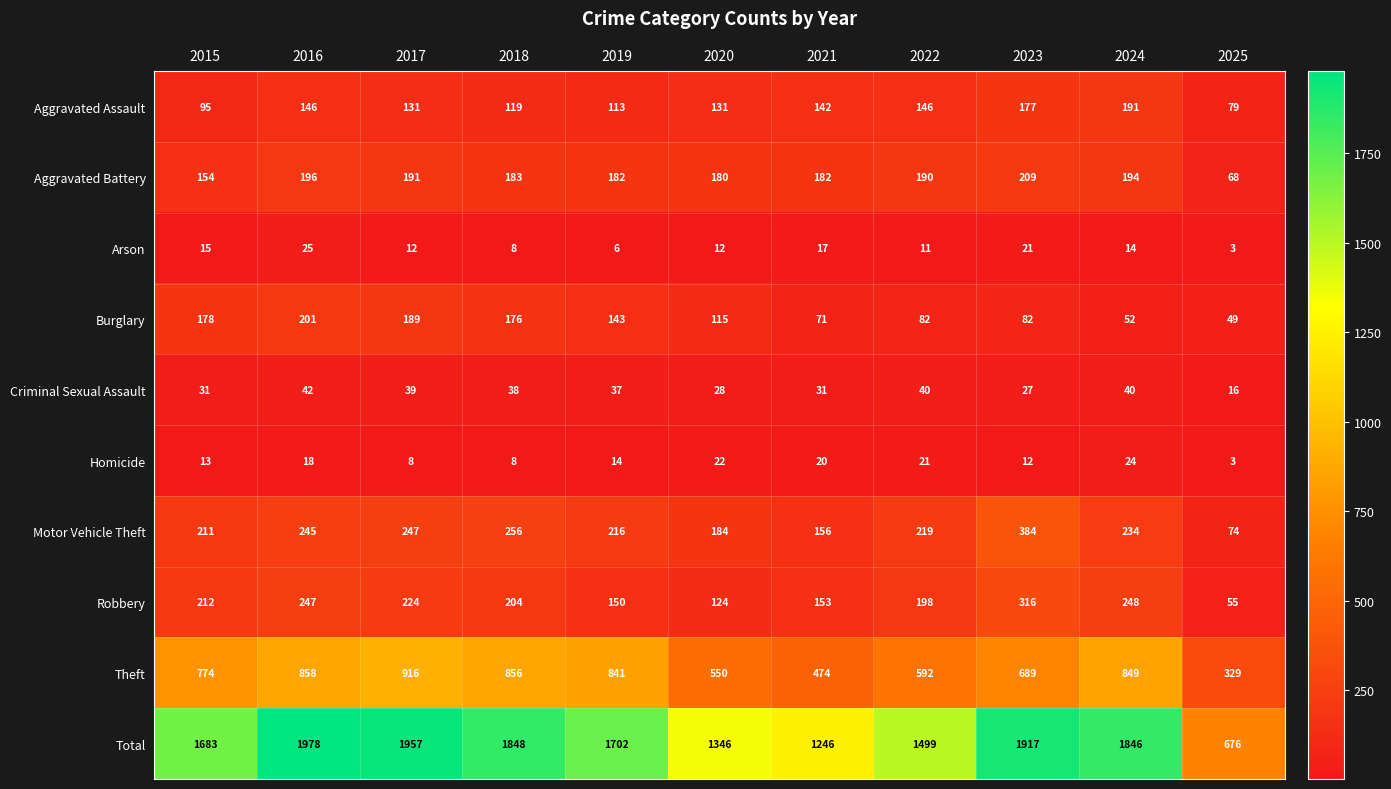

Which series has the widest spread of values?

Total